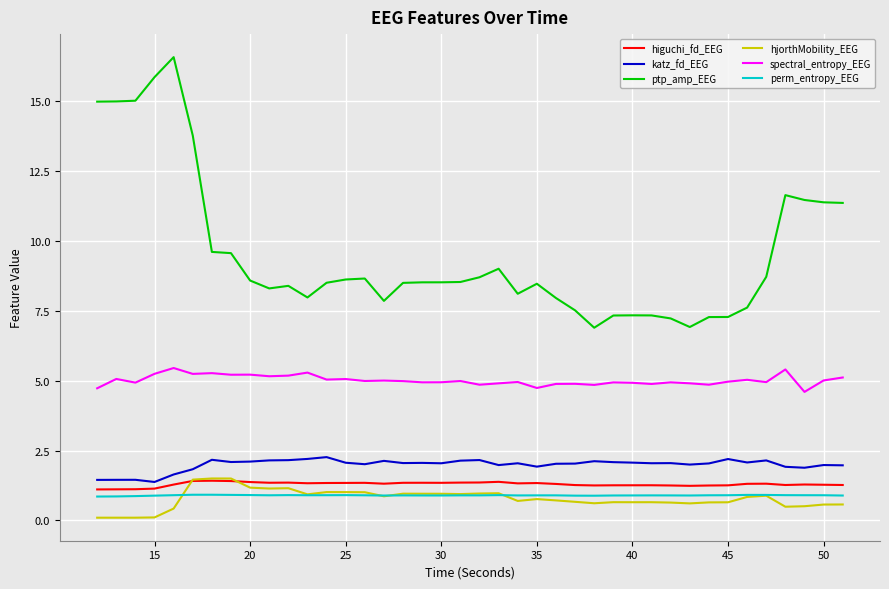

Which series has the widest spread of values?

ptp_amp_EEG